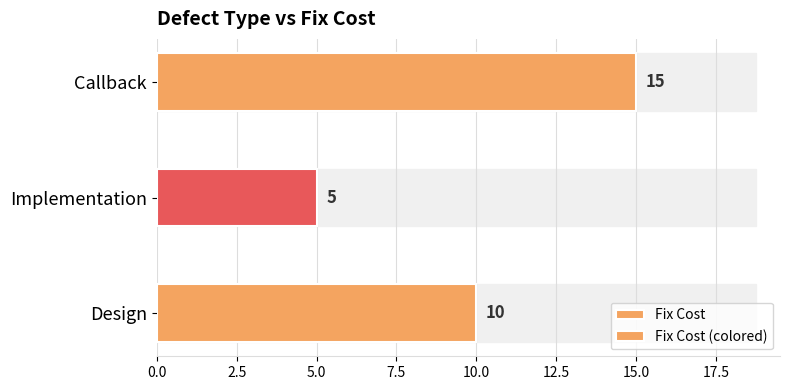

Count the number of categories in the chart.

3